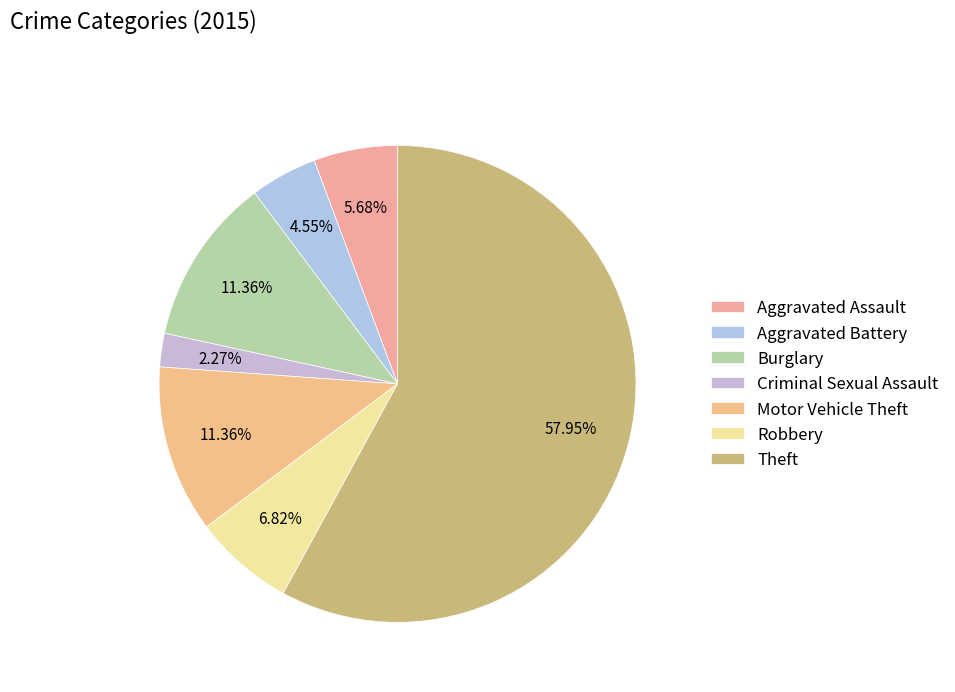

The Aggravated Battery slice represents 13% of the pie. True or false?

False